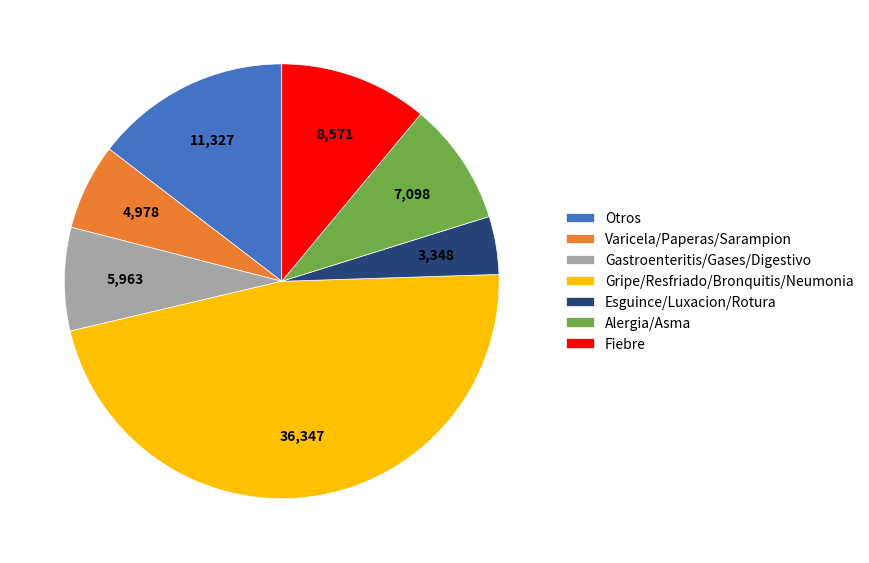

What is the smallest slice in the pie chart?

Esguince/Luxacion/Rotura